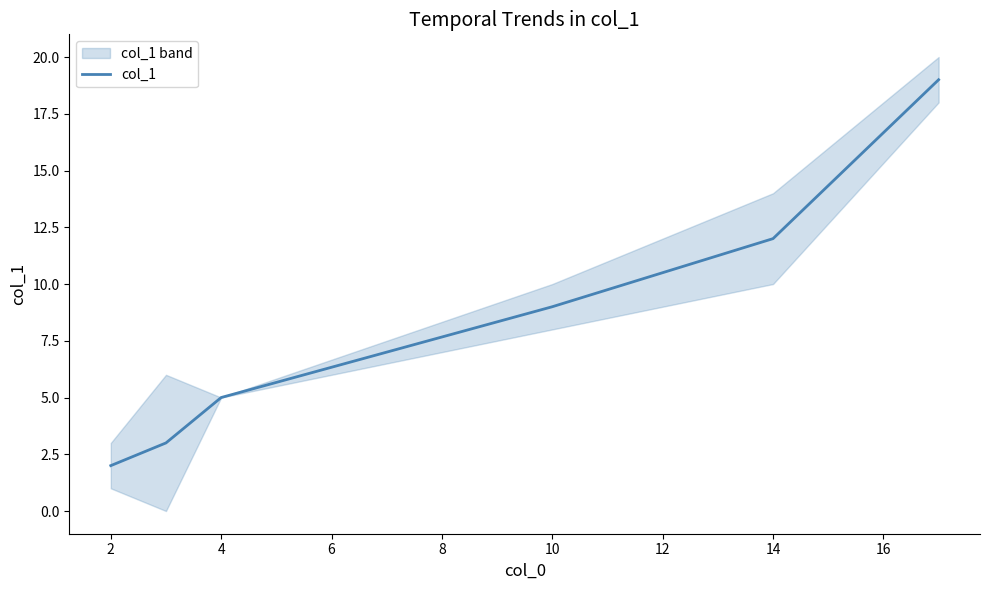

Is it true that col_1 equals 12 at 14?

True